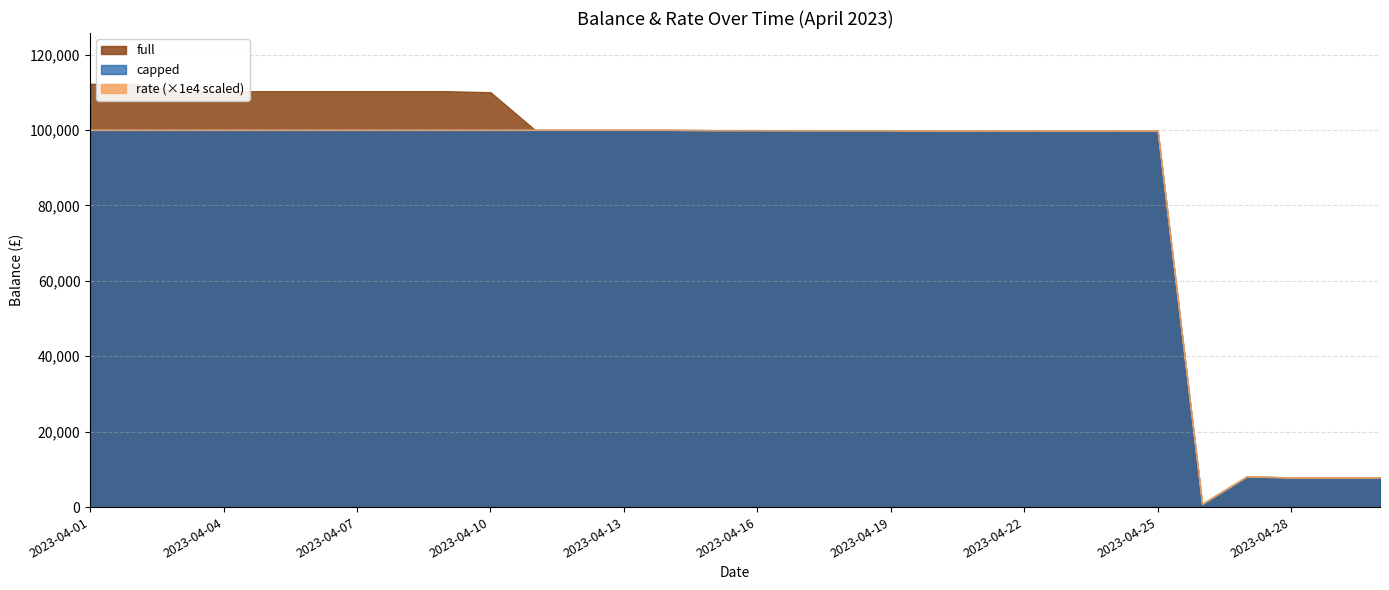

At which label does full first exceed 99936?

2023-04-01